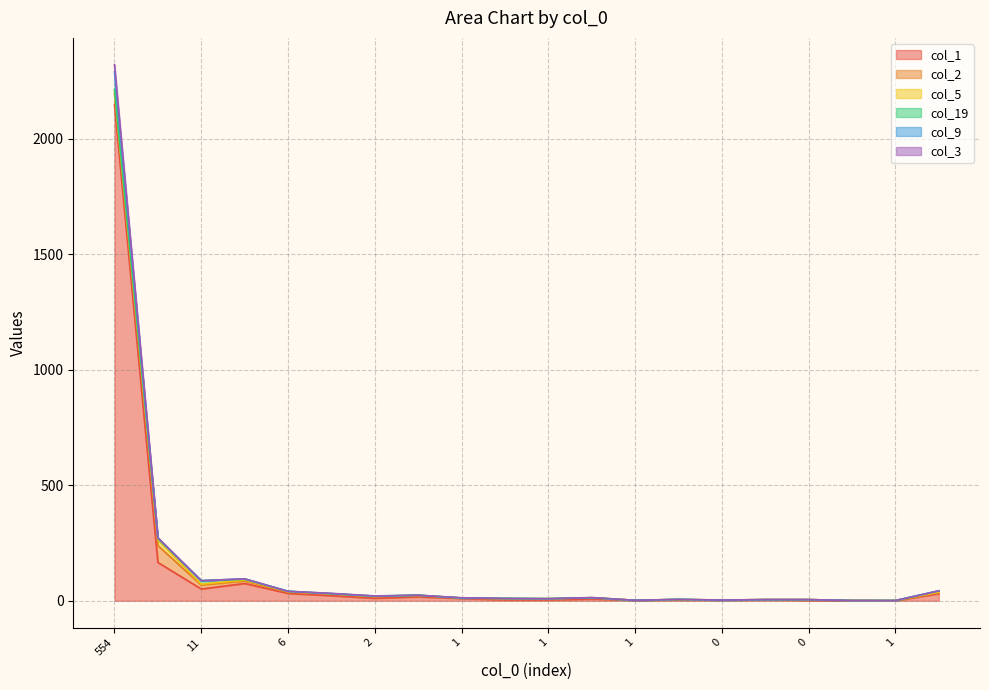

Where is col_3 nearest to the value 1161?

13